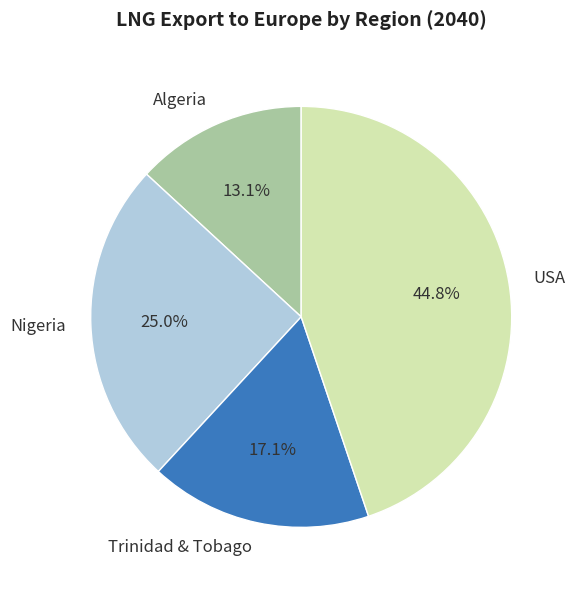

How many slices are in this pie chart?

4